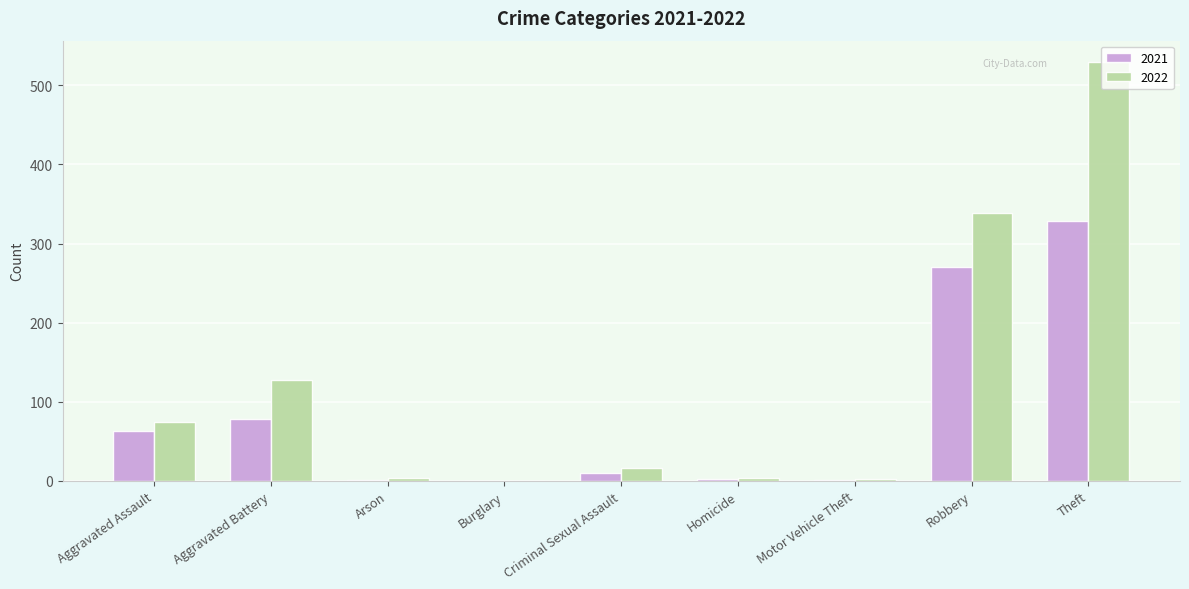

What is the difference between the 2021 values at Robbery and Motor Vehicle Theft?

269